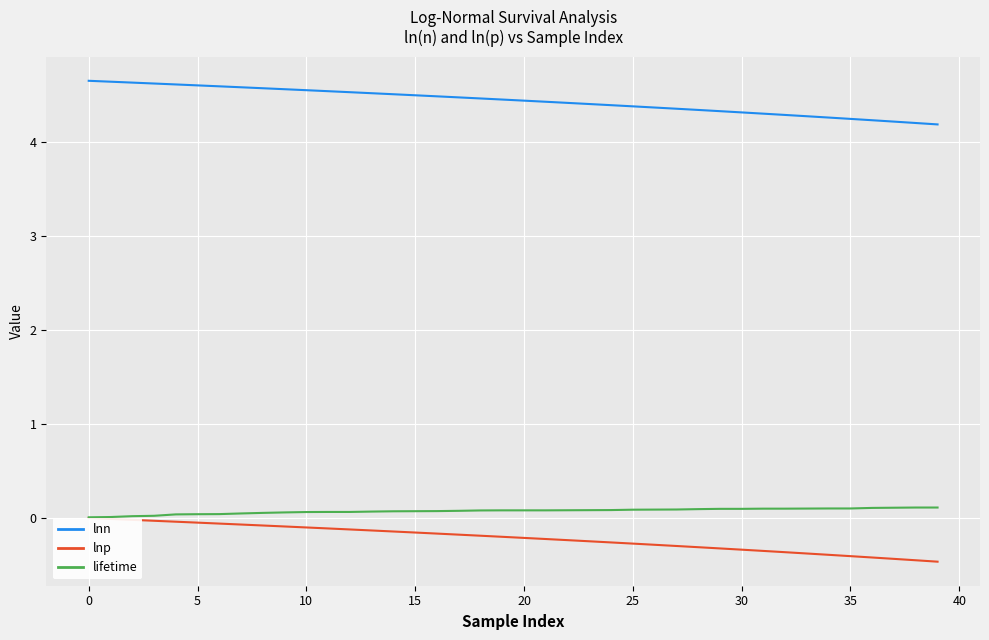

Is this an area chart (filled region under the line)?

No